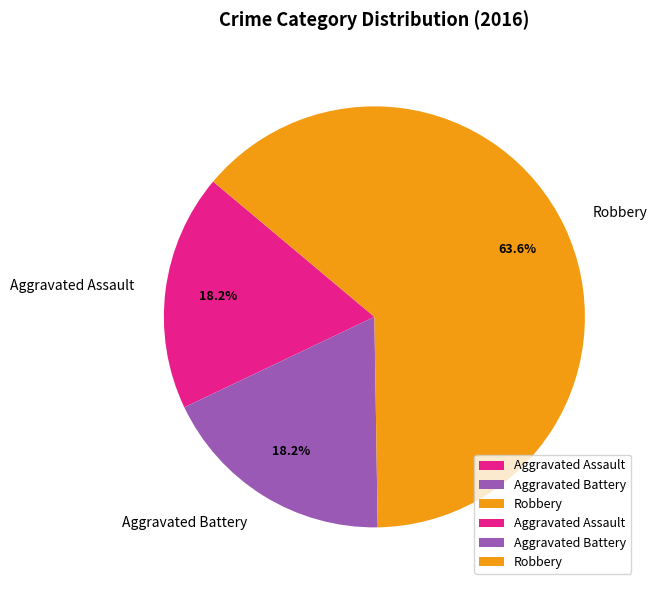

How many segments does this pie chart have?

3